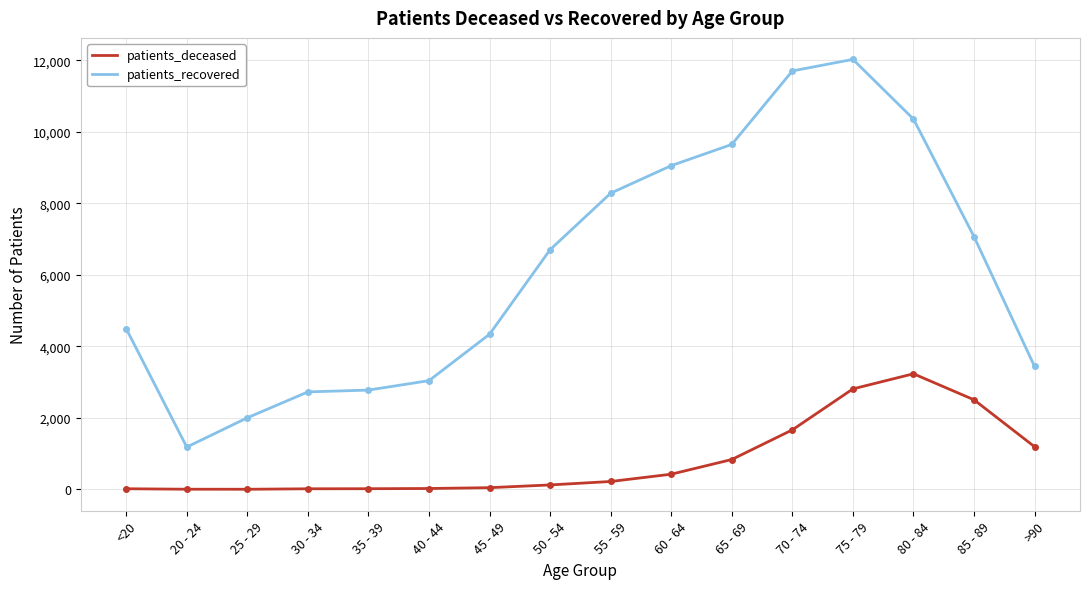

The value of patients_recovered at 60 - 64 is 9055. True or false?

True